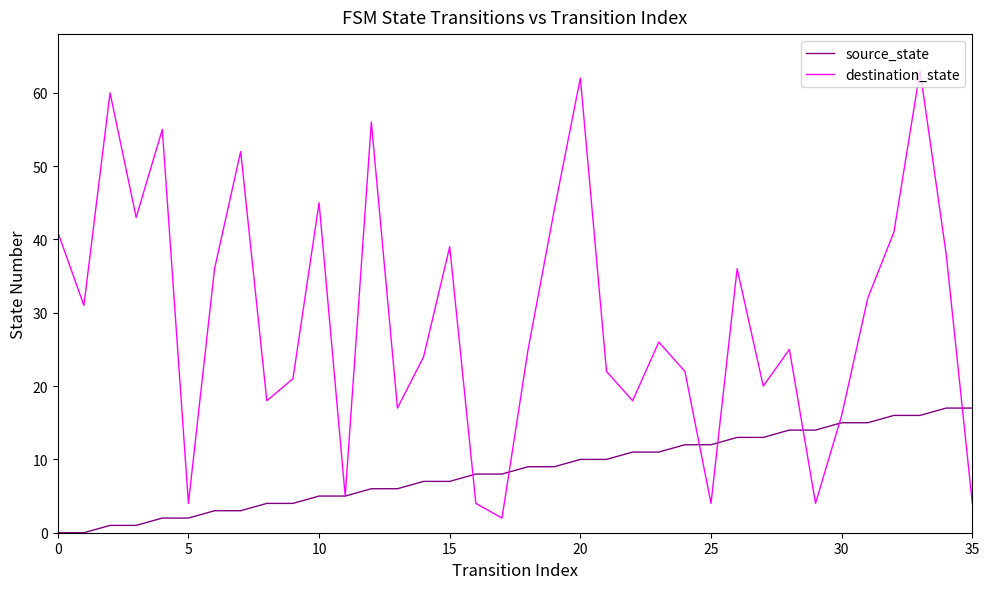

Which series has the largest total across all categories?

destination_state